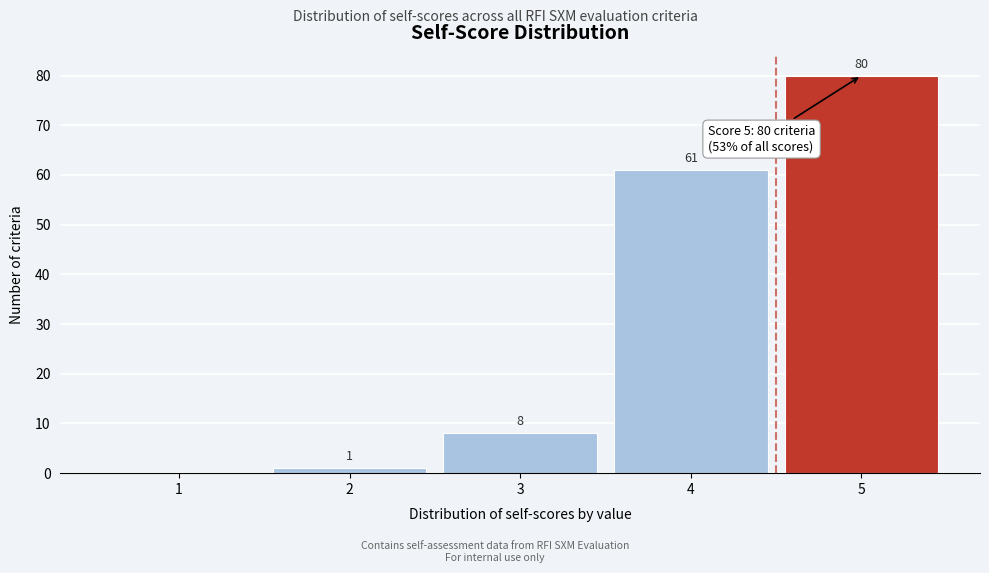

Reading left to right, transcribe all the data shown in this chart.

1=0	2=1	3=8	4=61	5=80